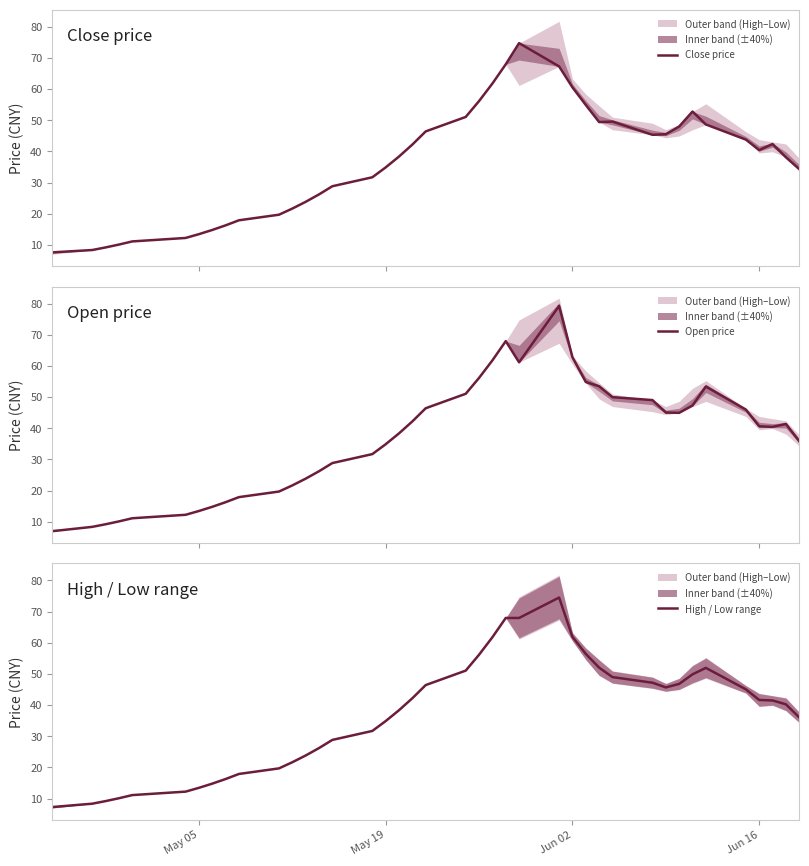

What is the difference between the maximum and minimum values in the High / Low range series?

67.2